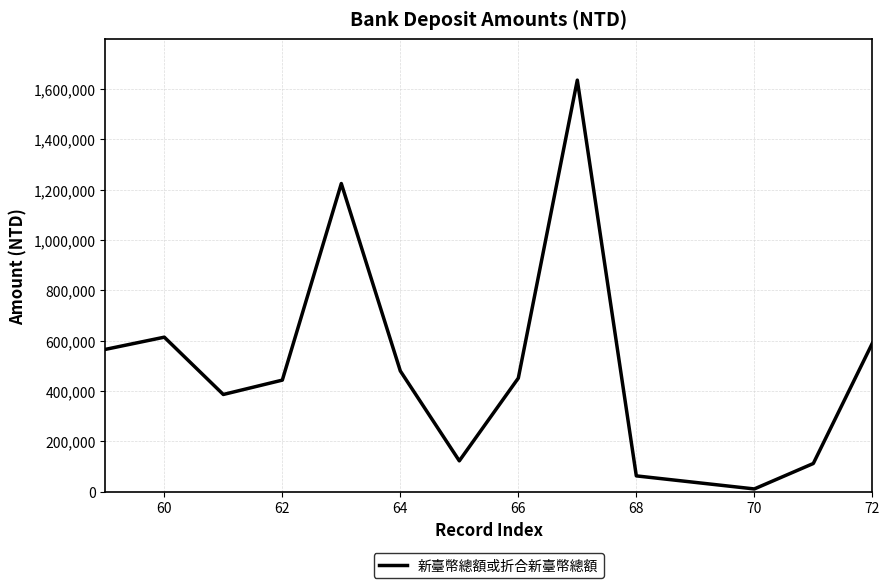

What is the greatest value displayed?

1635160.0